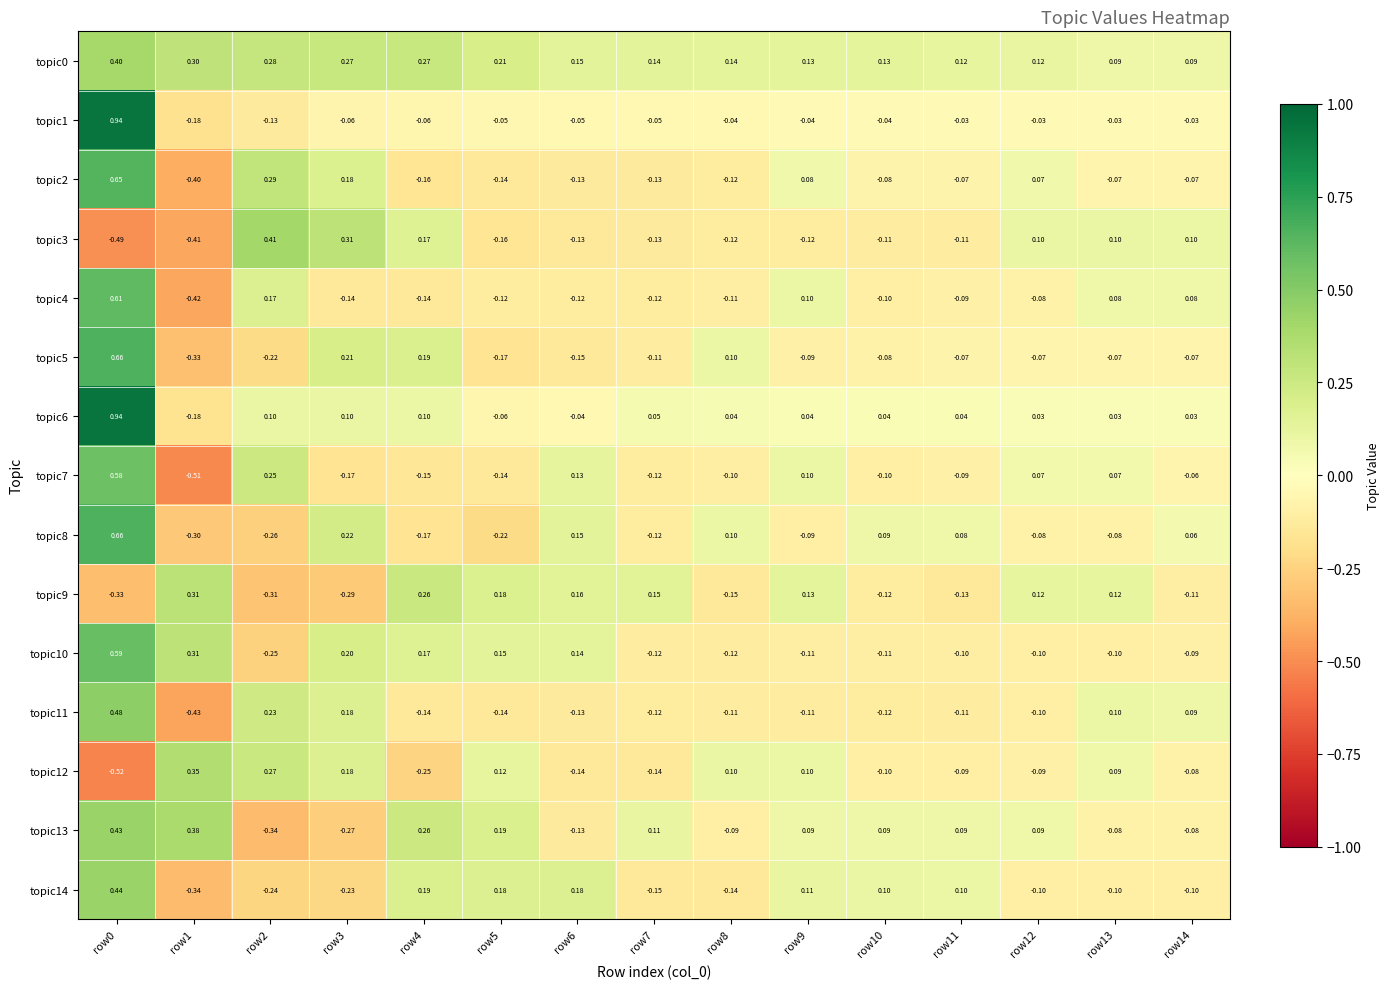

Is the value of topic12 at row3 greater than the value of topic9 at row0?

Yes